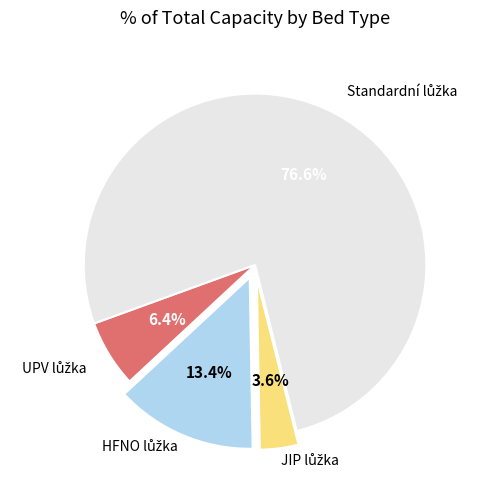

Count the number of slices in the pie.

4